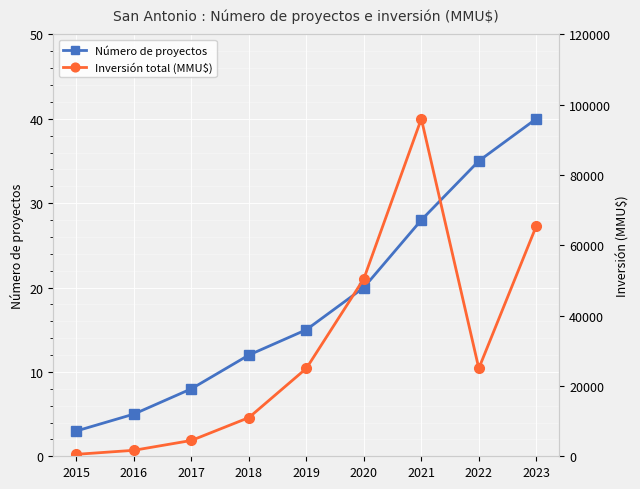

At which label is Número de proyectos closest to 21?

2020